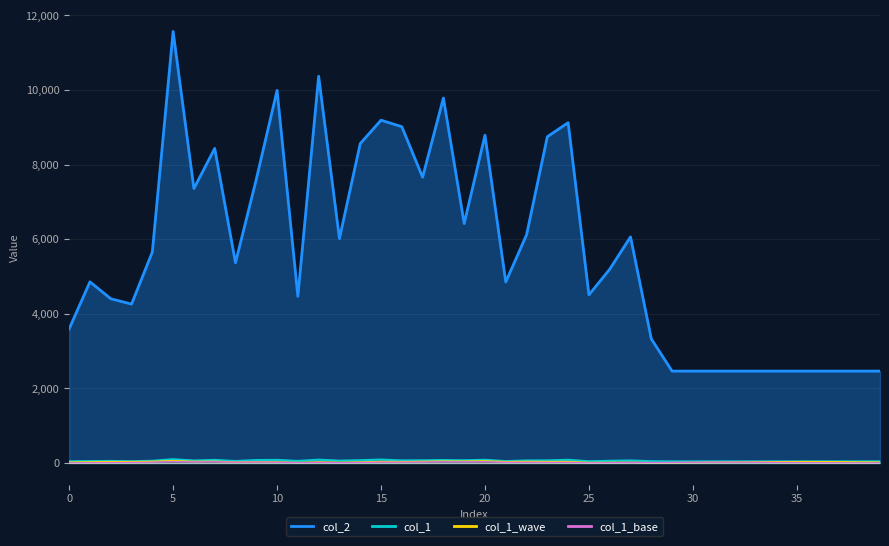

At which category does col_2 reach its first local valley?

3